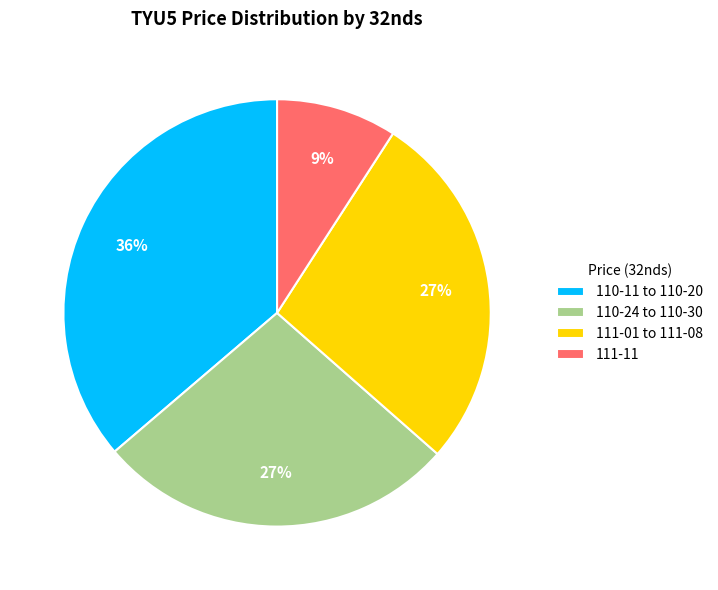

How many segments does this pie chart have?

4